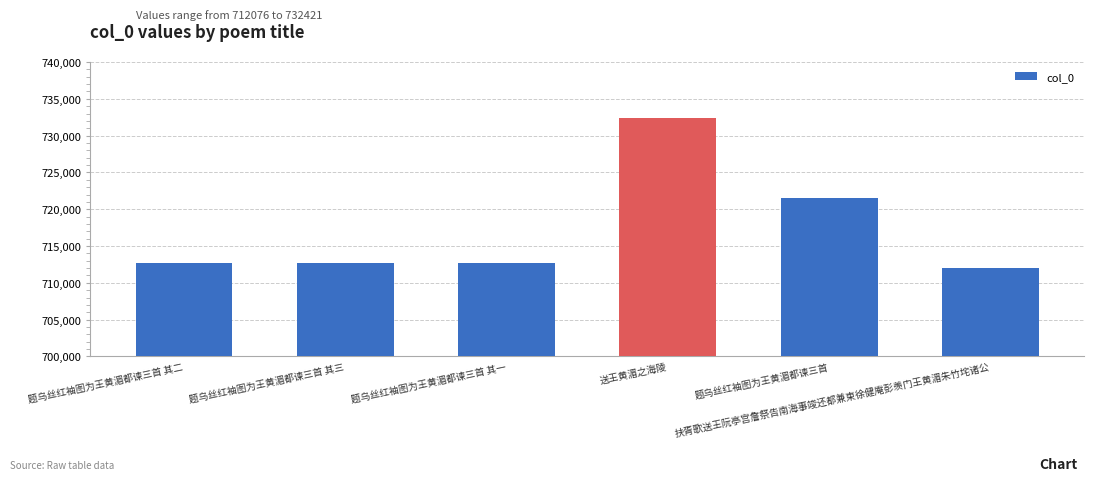

What is the label of the 4th bar from the left?

送王黄湄之海陵